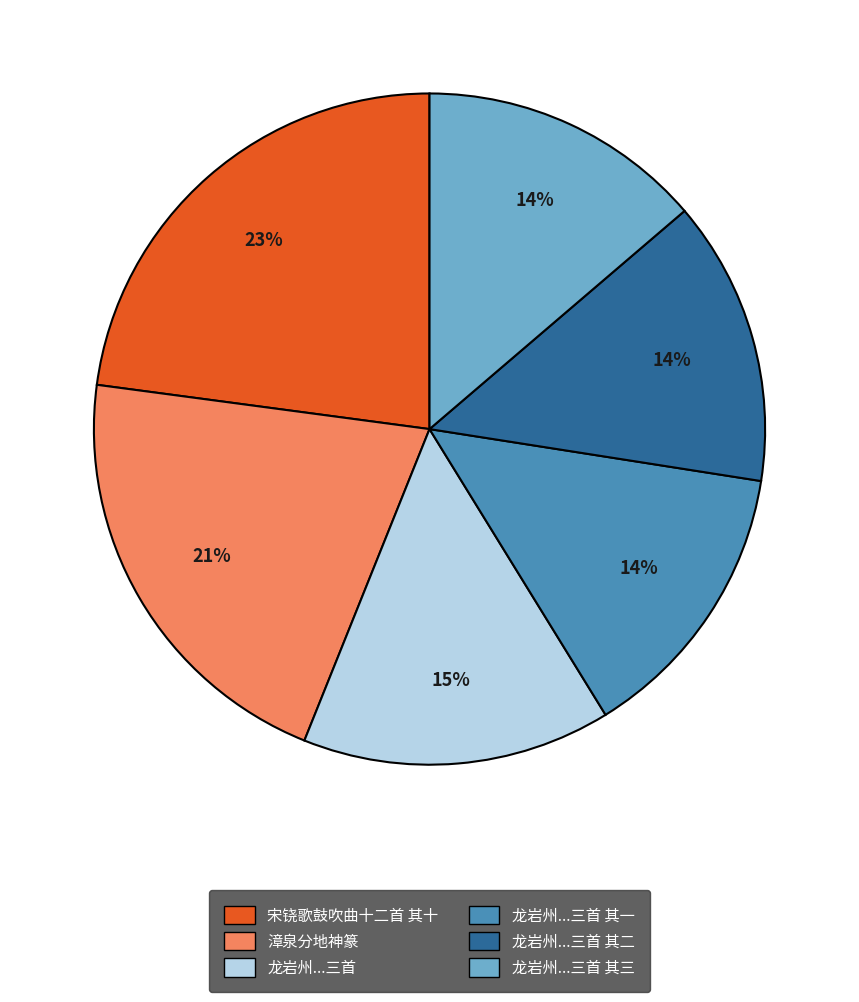

Does any single category account for the majority?

No